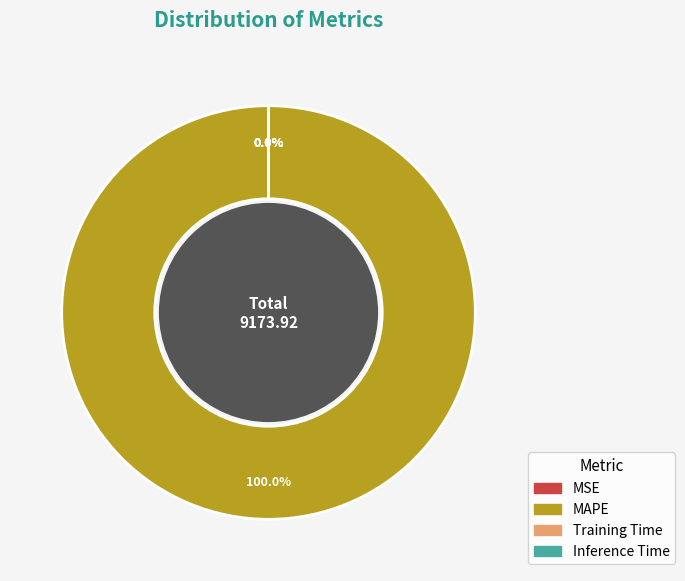

To the nearest percent, what is the difference between the largest and smallest slice percentages?

100%